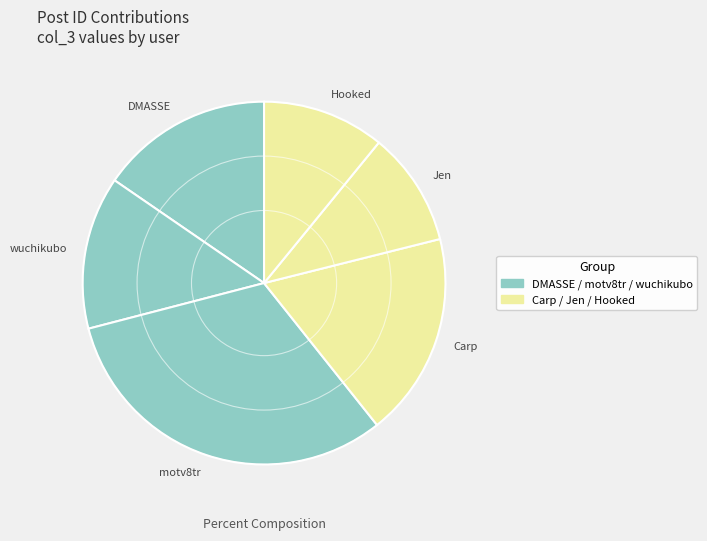

Does wuchikubo account for over 50% of the chart?

No